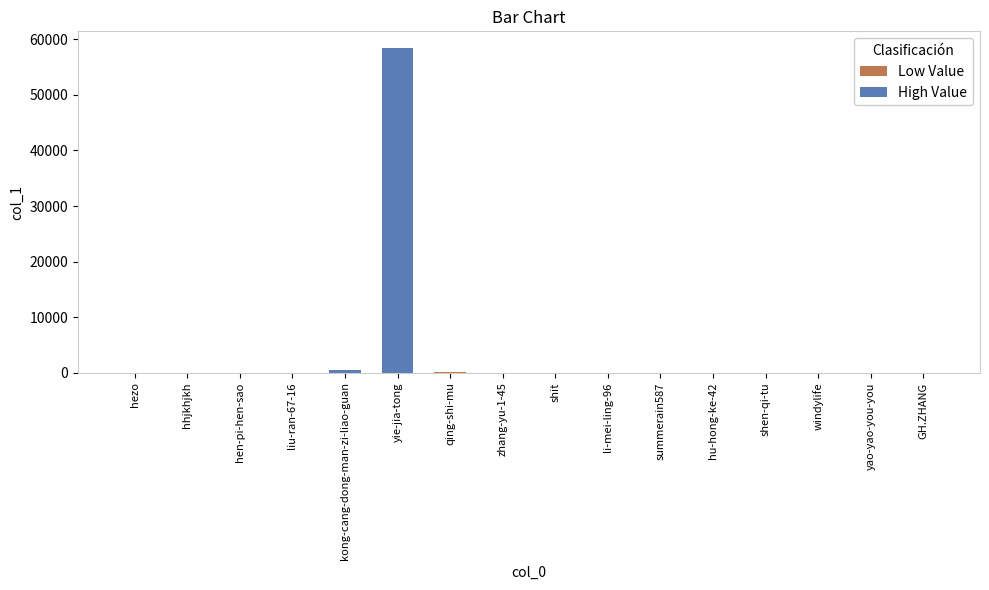

What is the change in value from hhjkhjkh to hu-hong-ke-42?

+23